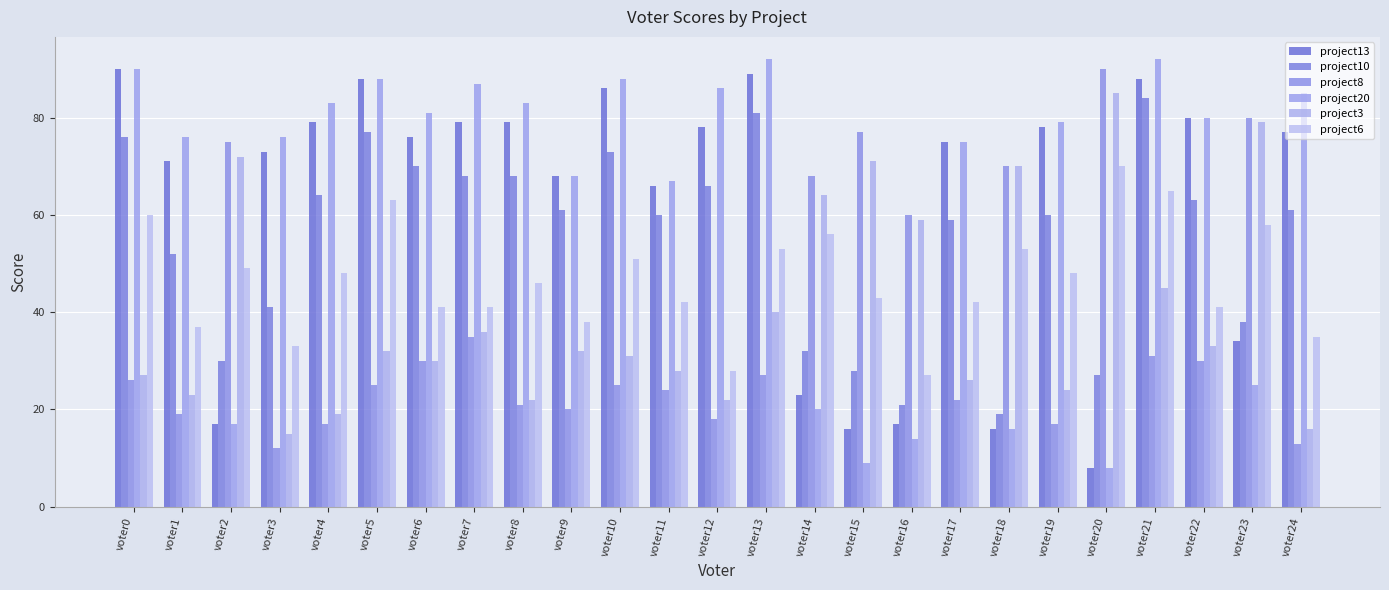

At voter13, list the series in order from smallest to largest.

project8, project3, project6, project10, project13, project20